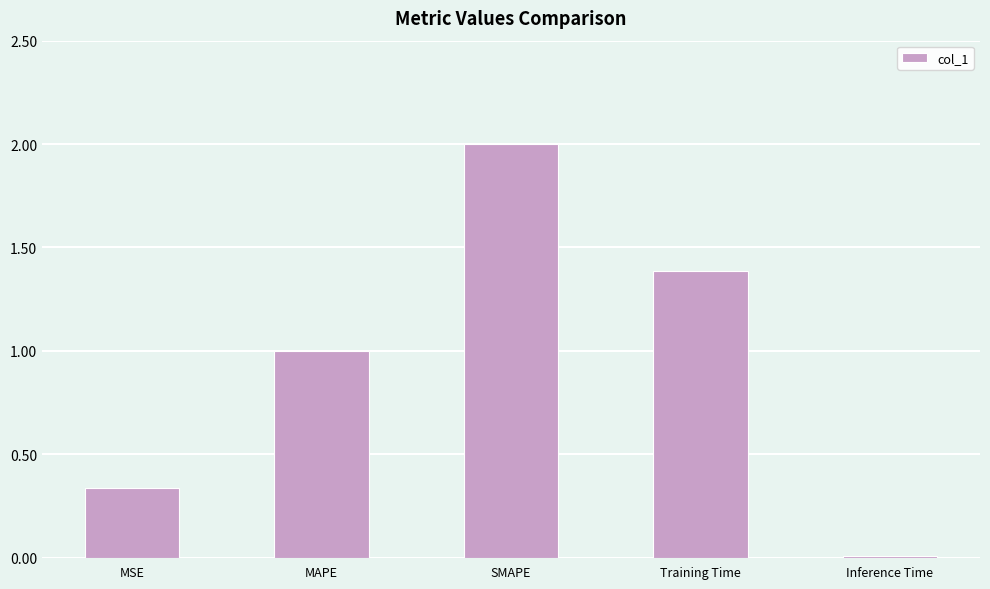

What is the ratio of the value at SMAPE to the value at Training Time?

1.4